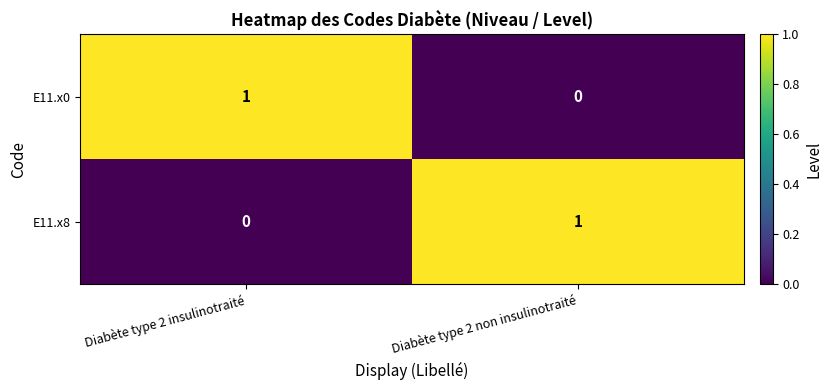

At which label does E11.x0 reach its minimum?

Diabète type 2 non insulinotraité